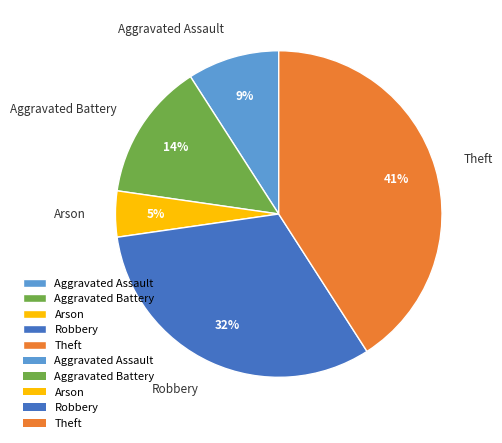

To the nearest percent, what portion does Aggravated Battery represent?

14%